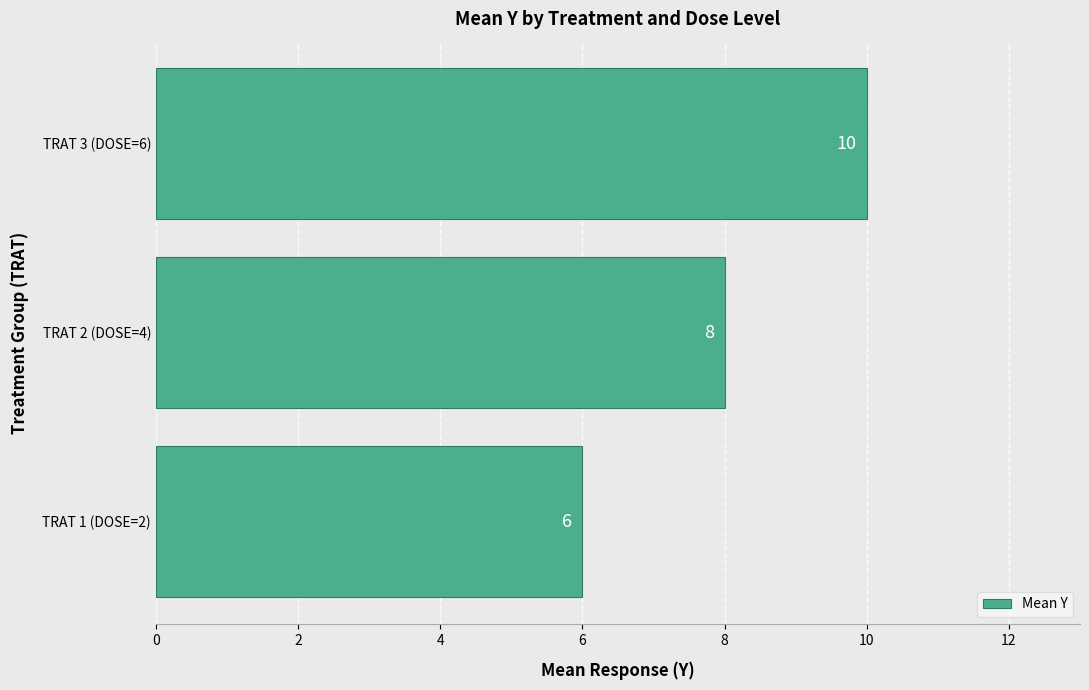

Where is the data nearest to the value 8?

TRAT 2 (DOSE=4)